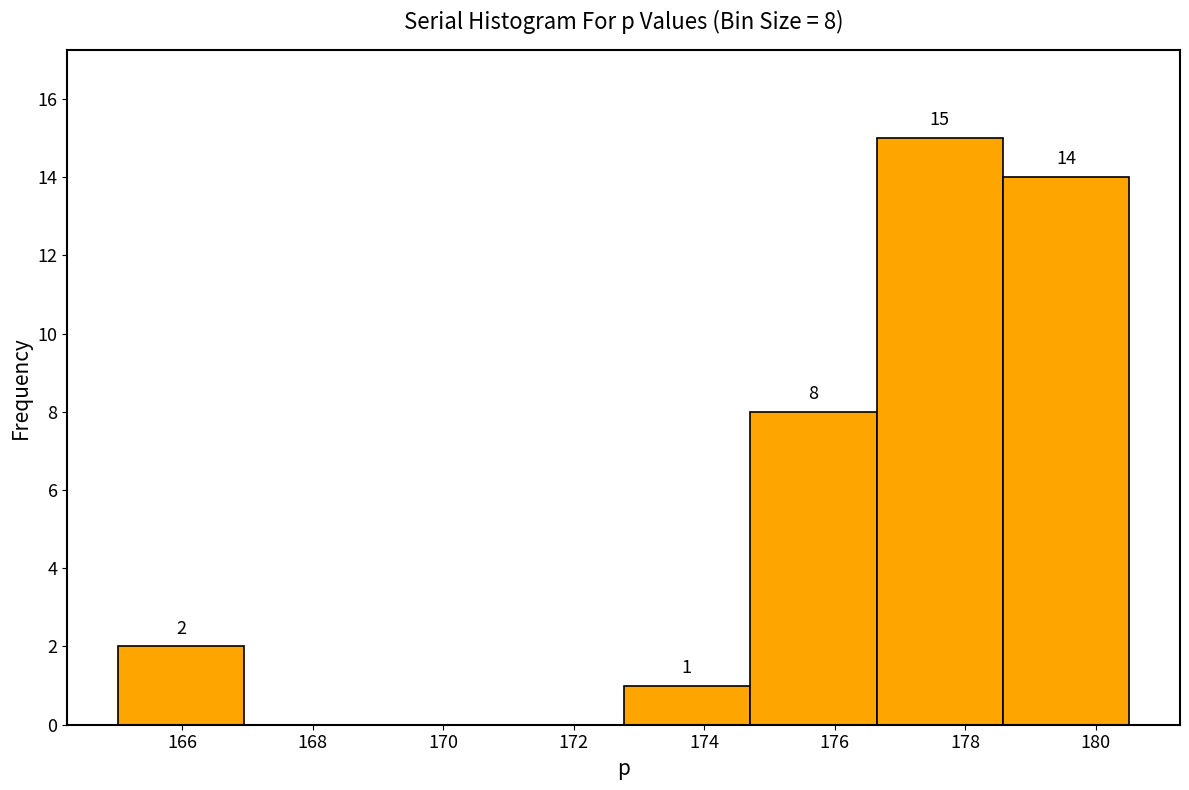

Which range on the x-axis has the tallest bar?

176.6 to 178.6